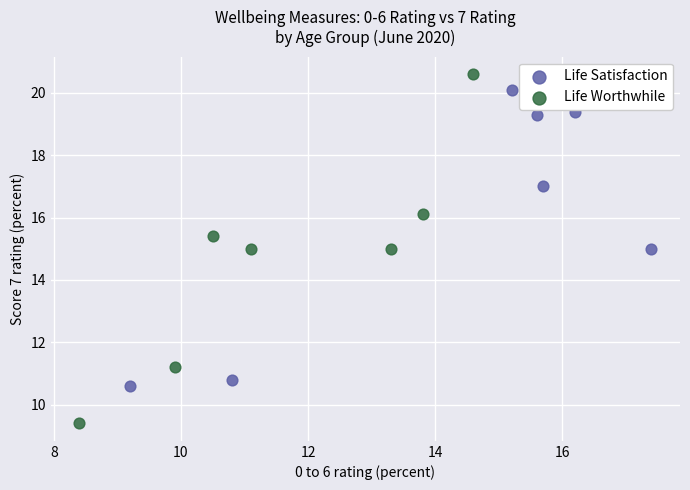

Which series has the widest spread of Y values?

Life Worthwhile